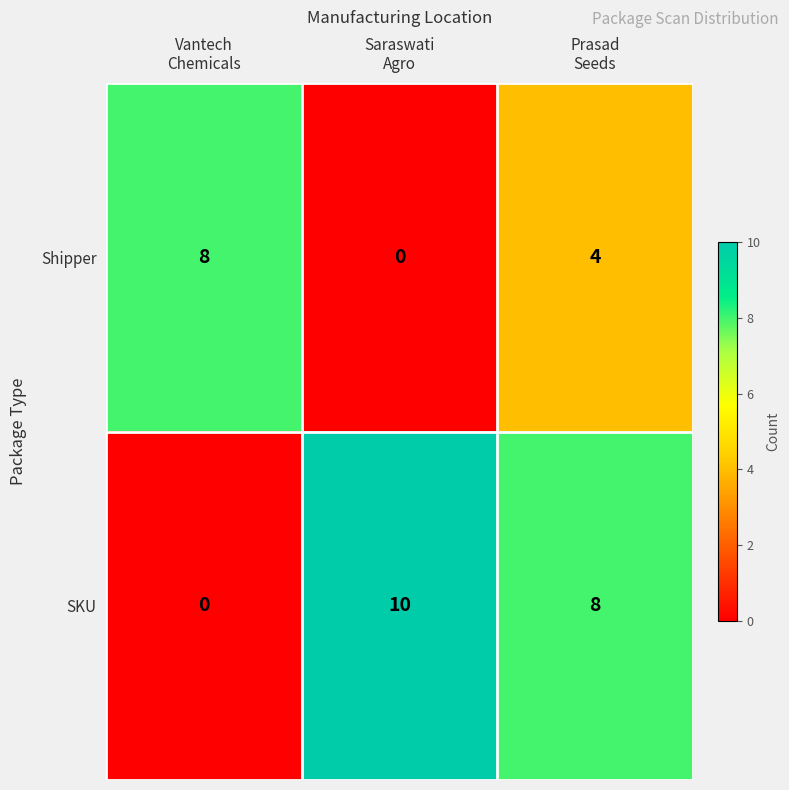

How many SKU values are between 0 and 10?

3